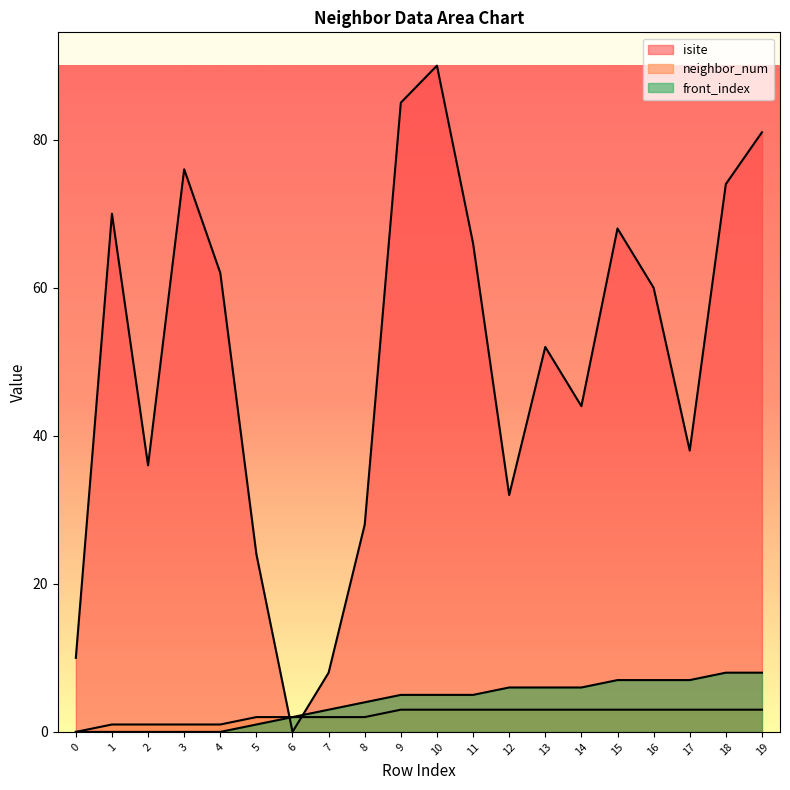

The neighbor_num series shows 2 at 4. True or false?

False